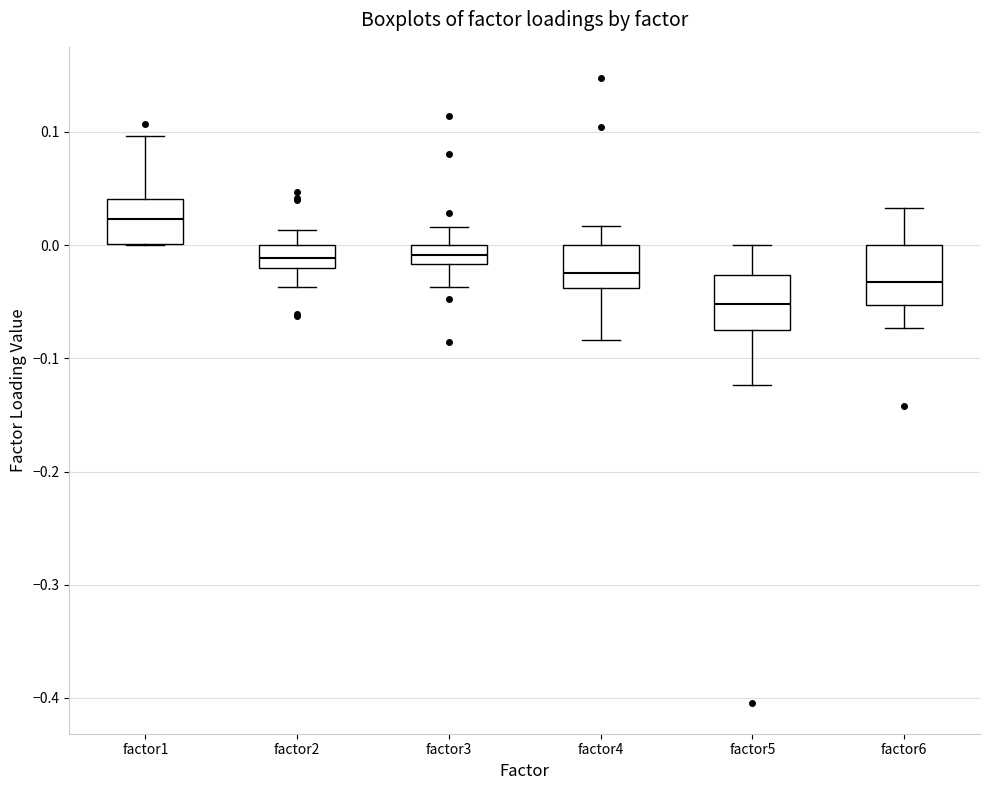

Which box has the highest median line?

factor1